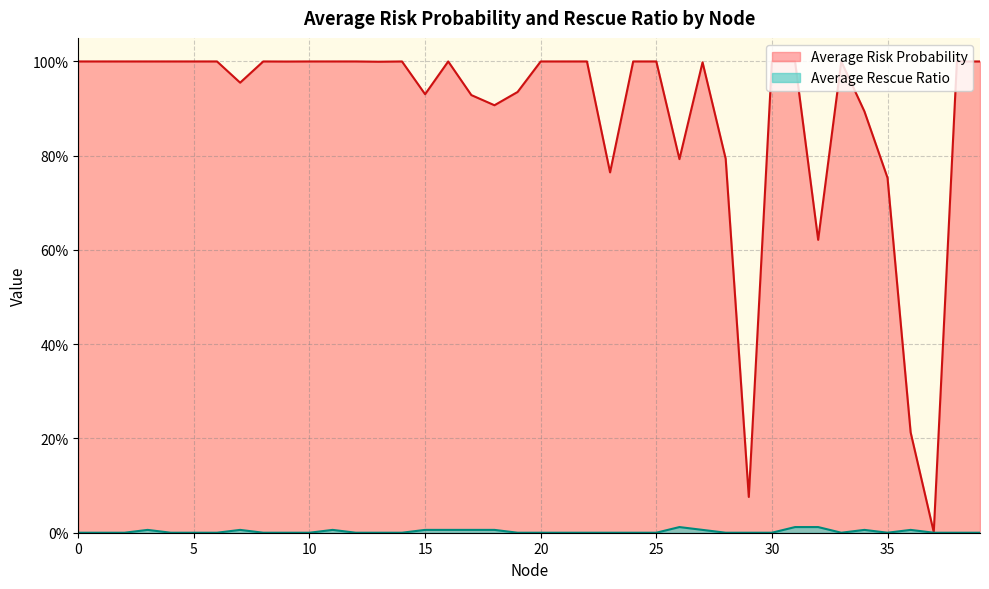

Rank the categories by Average Risk Probability value from lowest to highest.

37, 29, 36, 32, 35, 23, 26, 28, 34, 18, 17, 15, 19, 7, 27, 13, 9, 39, 16, 30, 31, 38, 25, 33, 14, 24, 22, 20, 0, 1, 2, 3, 4, 5, 6, 8, 10, 11, 12, 21